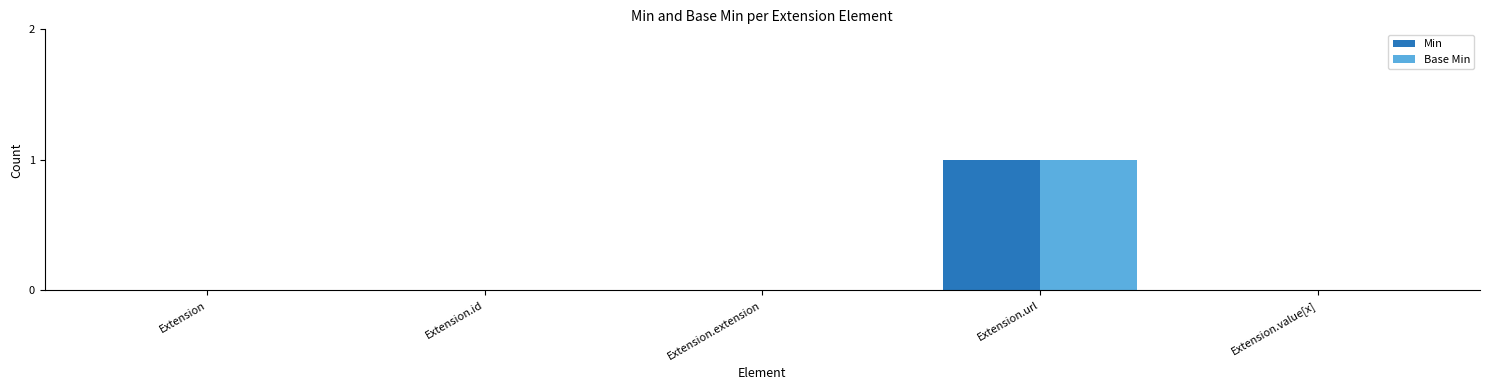

Reading right to left, extract all data points from this chart.

Min: Extension.value[x]=0	Extension.url=1	Extension.extension=0	Extension.id=0	Extension=0
Base Min: Extension.value[x]=0	Extension.url=1	Extension.extension=0	Extension.id=0	Extension=0